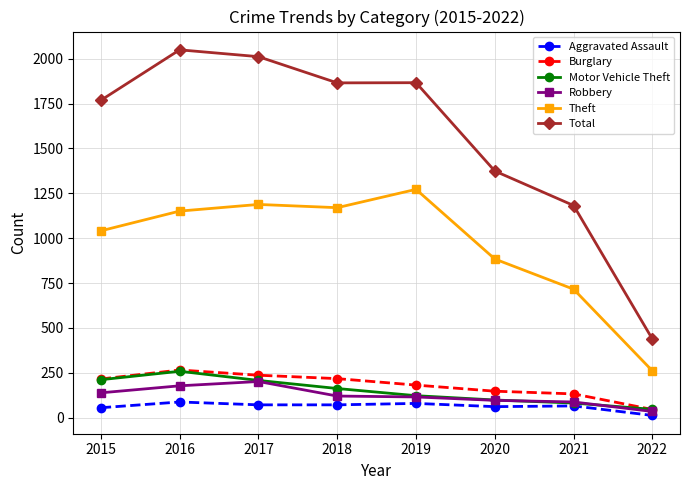

Which series has the widest spread of values?

Total